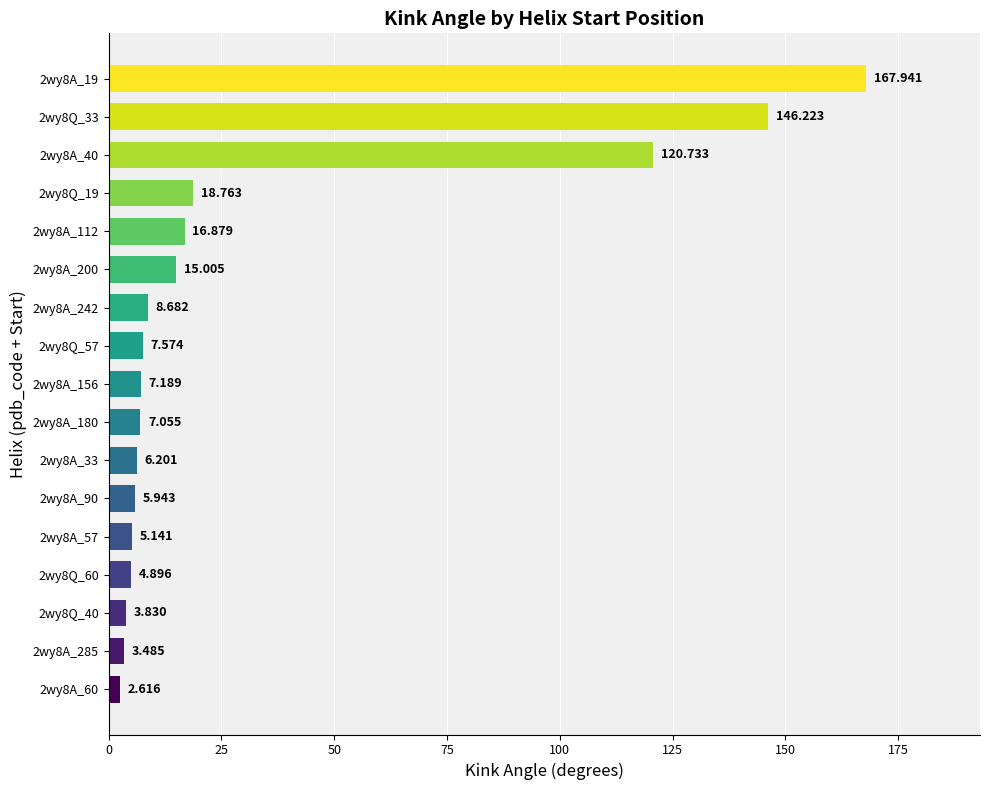

Rank the categories by value from highest to lowest.

2wy8A_19, 2wy8Q_33, 2wy8A_40, 2wy8Q_19, 2wy8A_112, 2wy8A_200, 2wy8A_242, 2wy8Q_57, 2wy8A_156, 2wy8A_180, 2wy8A_33, 2wy8A_90, 2wy8A_57, 2wy8Q_60, 2wy8Q_40, 2wy8A_285, 2wy8A_60